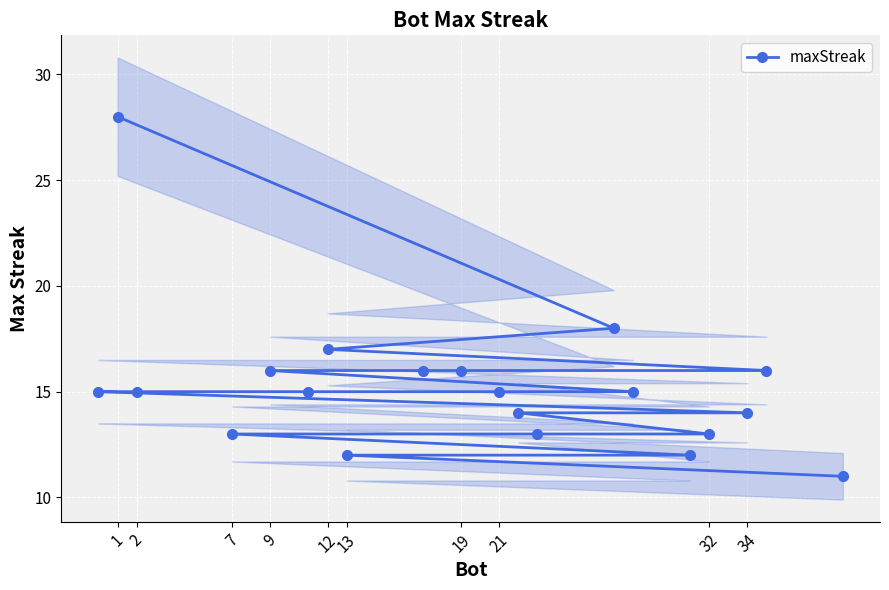

What is the highest value of the maxStreak series?

28